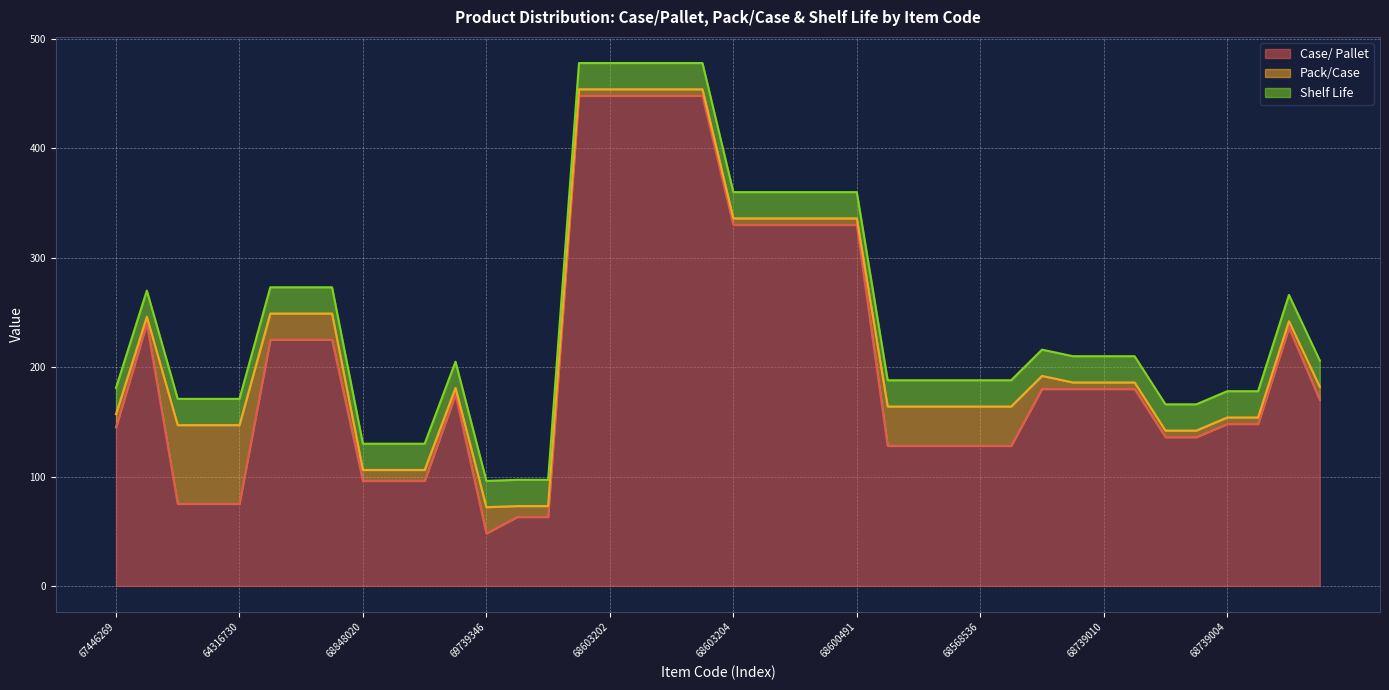

What are all the series names shown in the legend?

Case/ Pallet, Pack/Case, Shelf Life